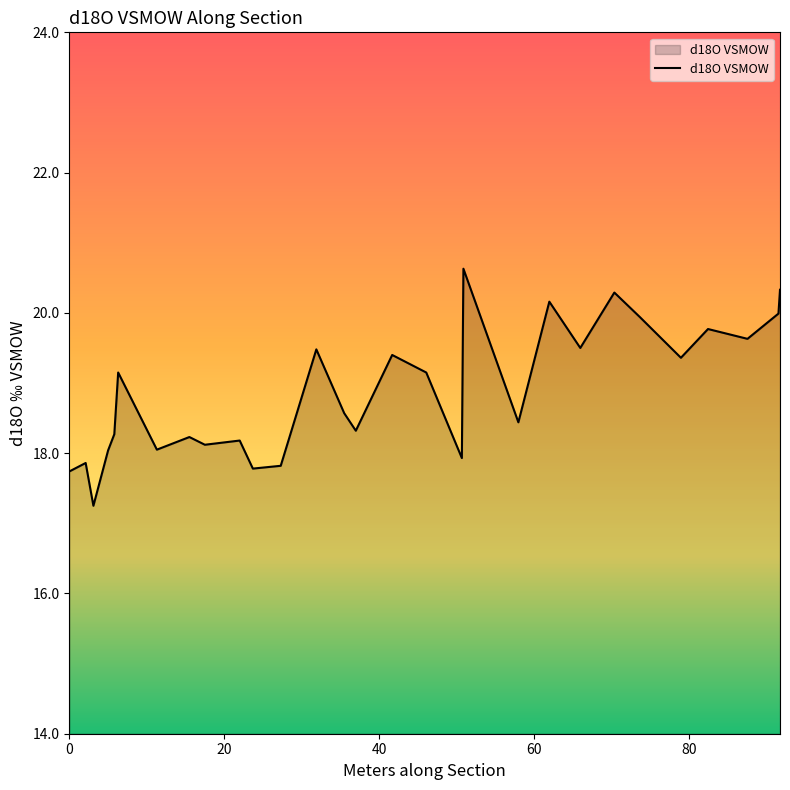

What is the difference between the maximum and minimum values?

3.4